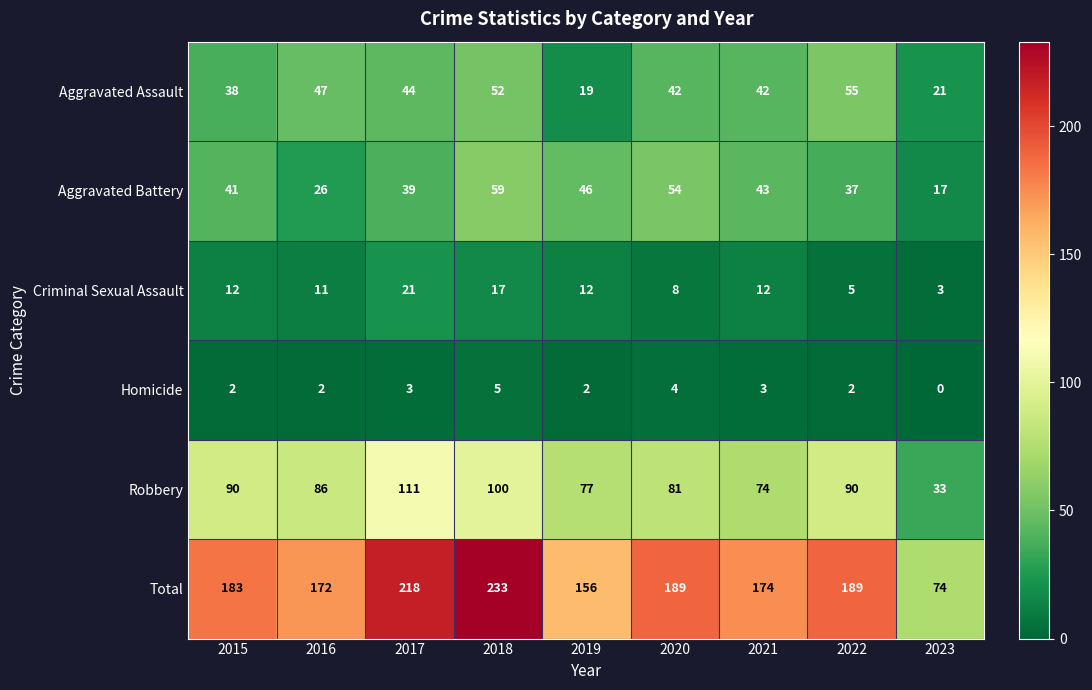

At which category is the sum across all series the highest?

2018